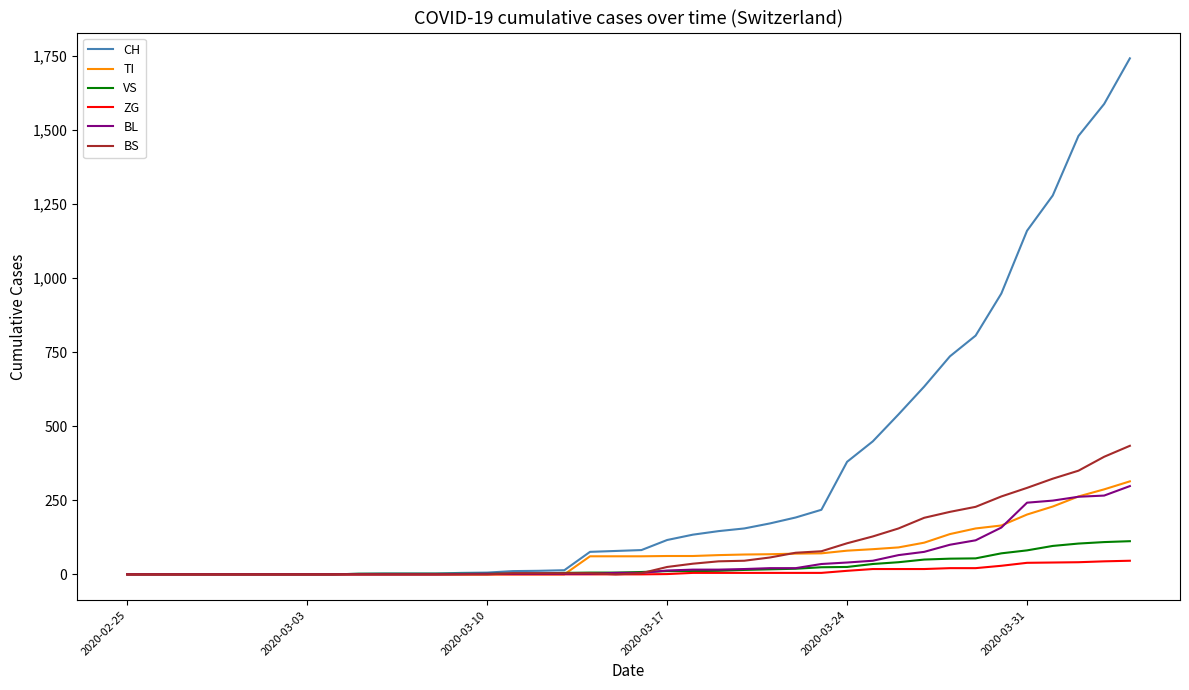

What is the maximum value shown in the chart?

1742